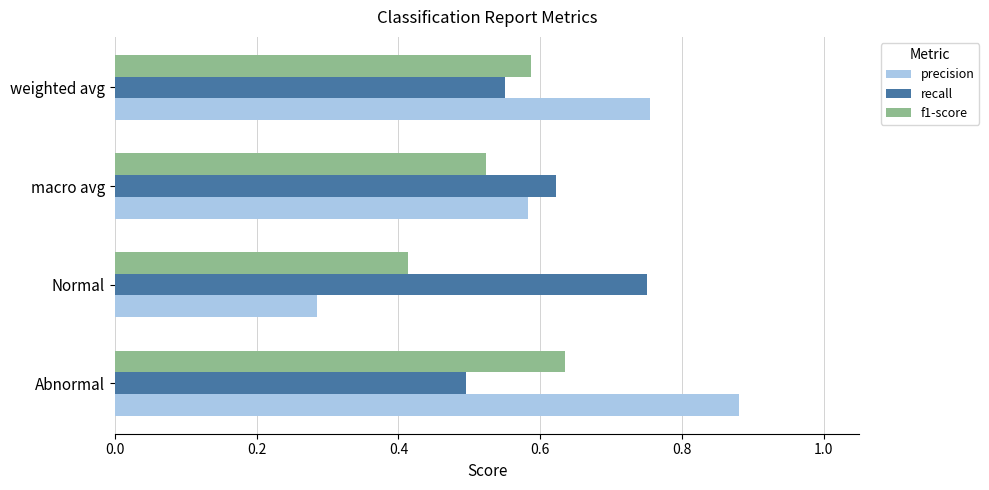

How many data points does each series have?

4